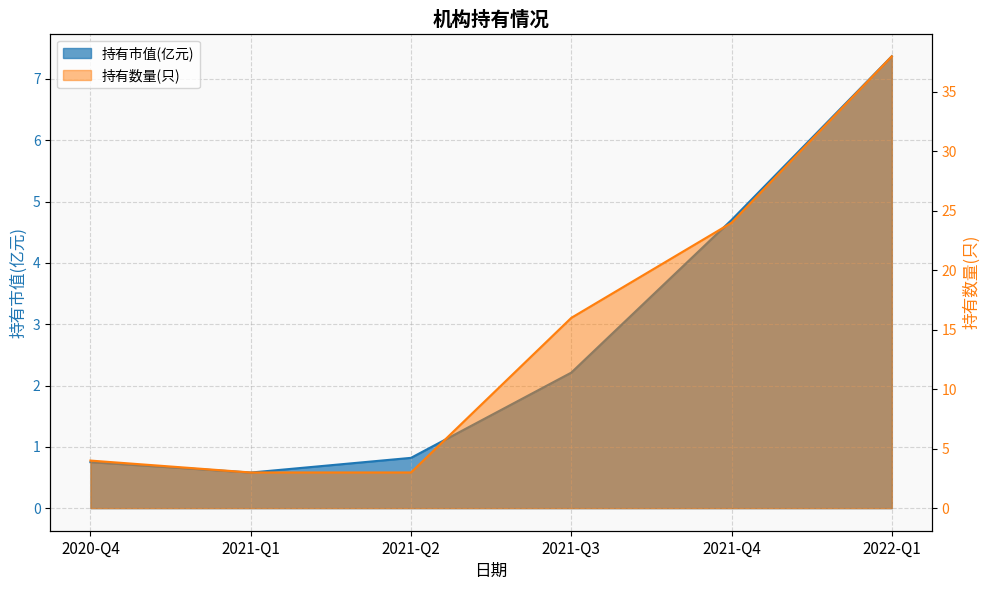

Which series changed the most between 2021-Q4 and 2022-Q1?

持有数量(只)